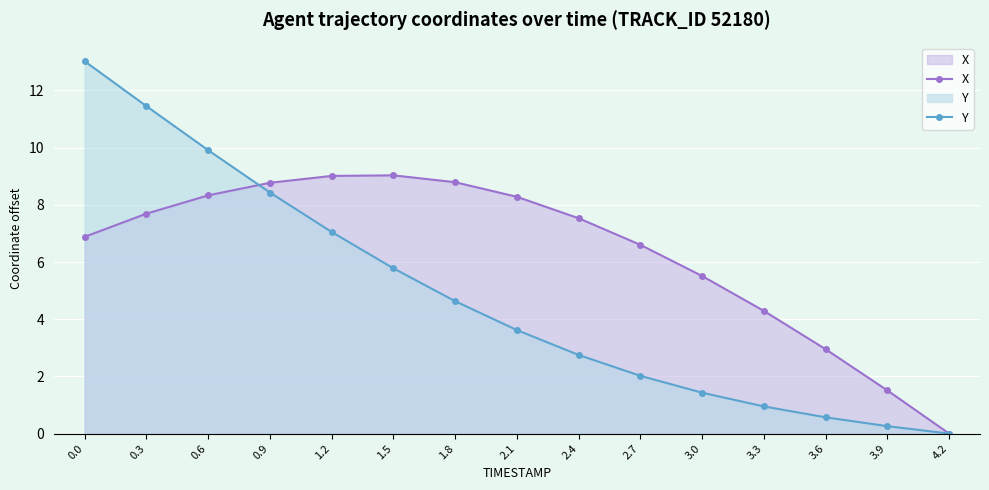

How many values in the X series exceed 7?

8